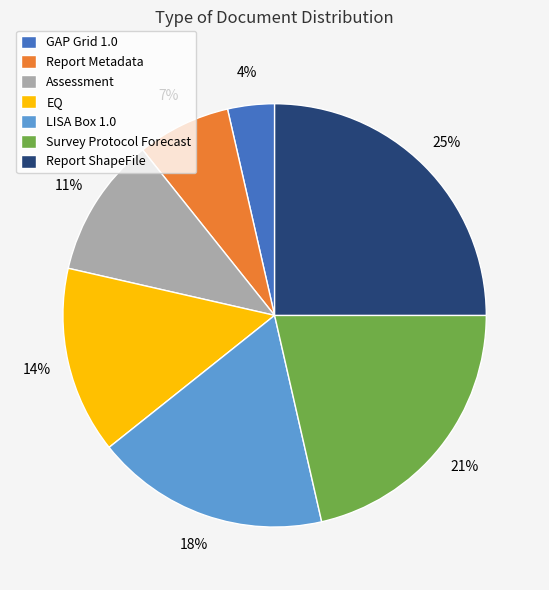

Does LISA Box 1.0 represent more than half of the total?

No